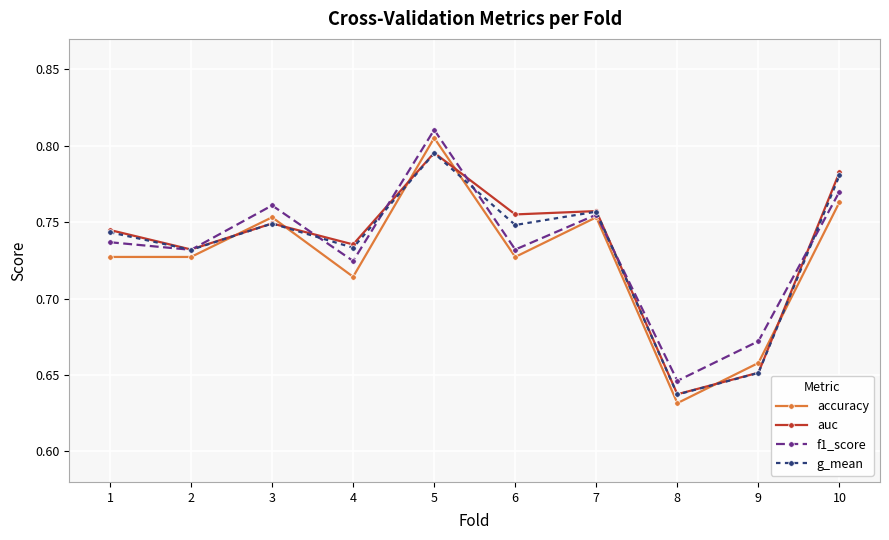

Which series ends up on top after the final intersection of accuracy and auc?

auc